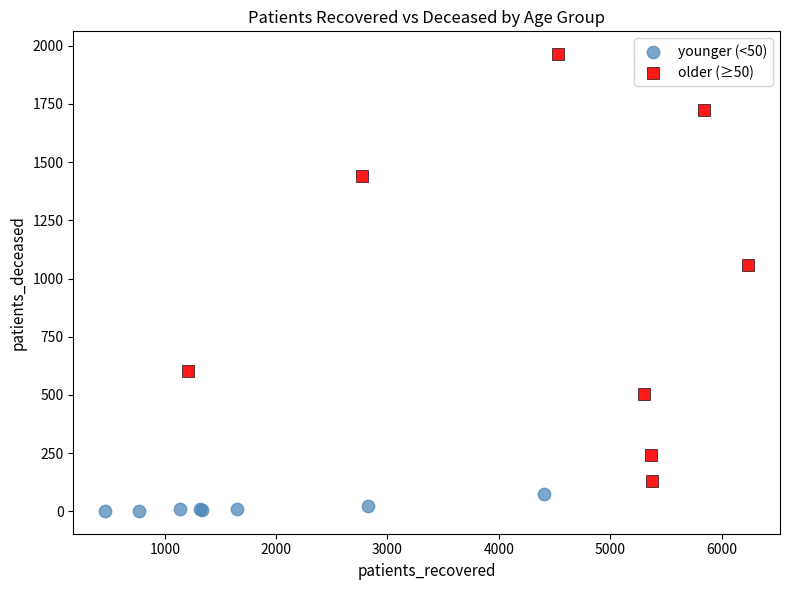

Which series has the widest spread of Y values?

older (≥50)